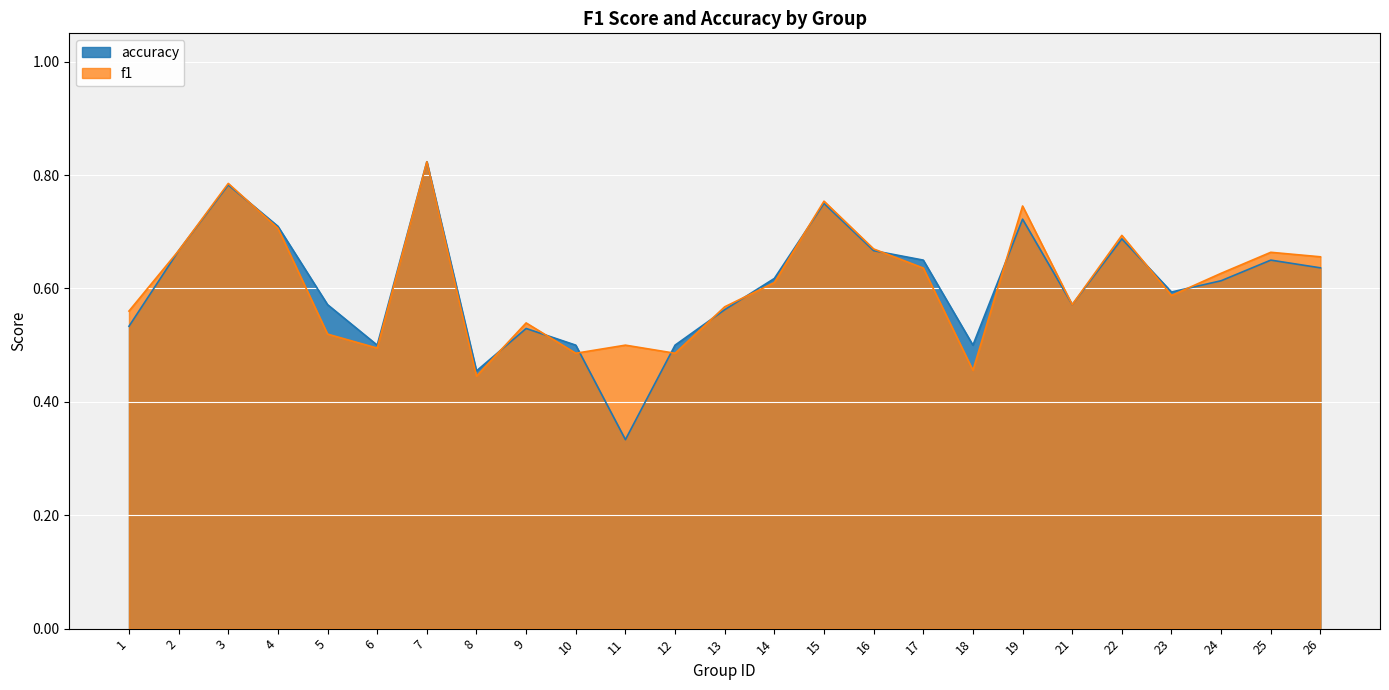

What is the difference between the maximum and second lowest values in the f1 series?

0.4